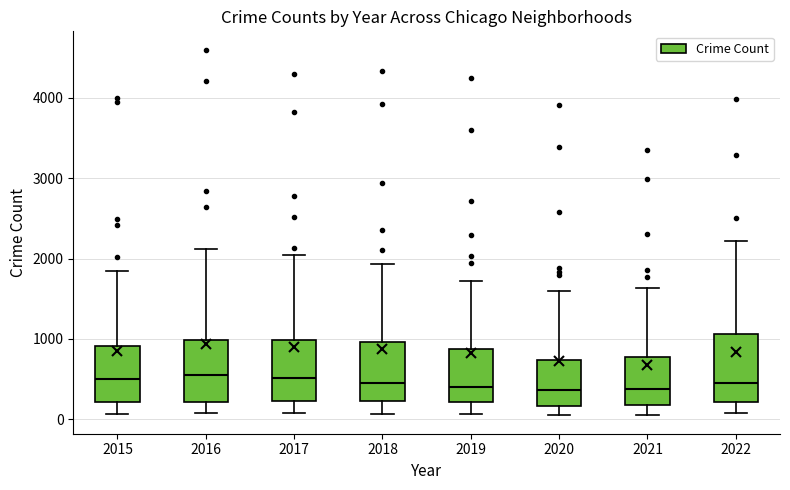

Where does the upper whisker of the box at x = 2016 end on the y-axis? The values are not printed on the chart, so give them approximately, as read against the axis.

2100